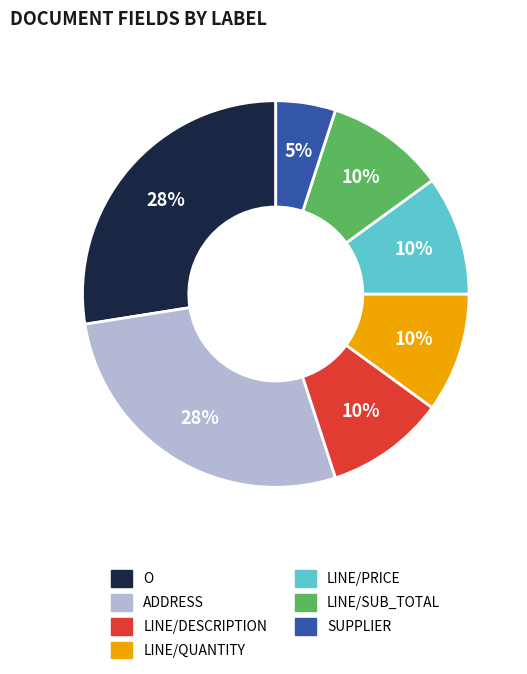

Is SUPPLIER the majority of the pie?

No